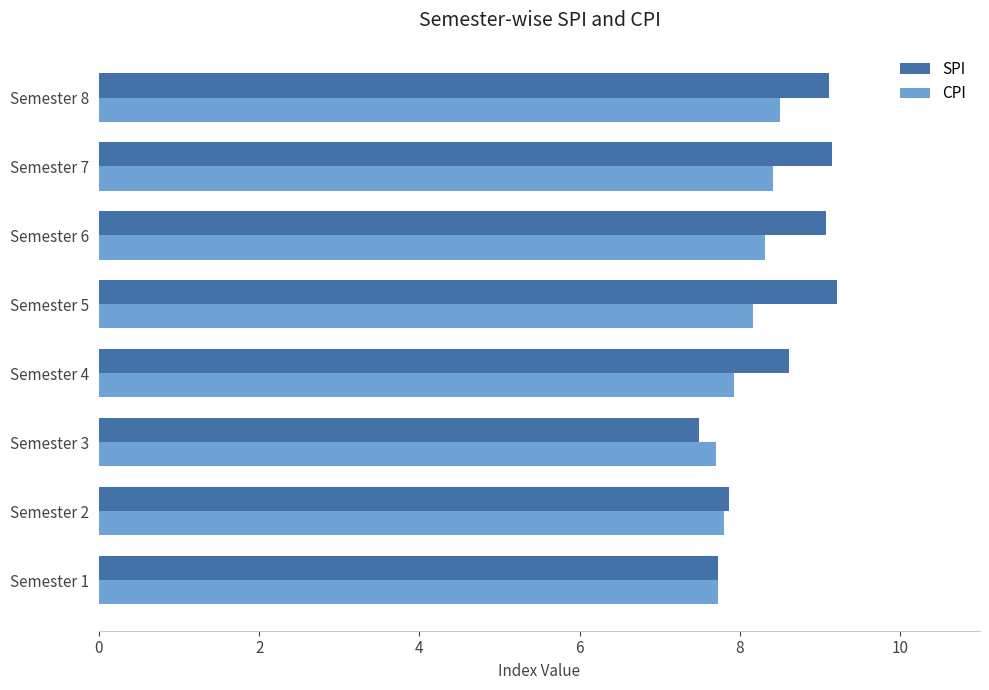

The SPI series shows 5.2 at Semester 3. True or false?

False